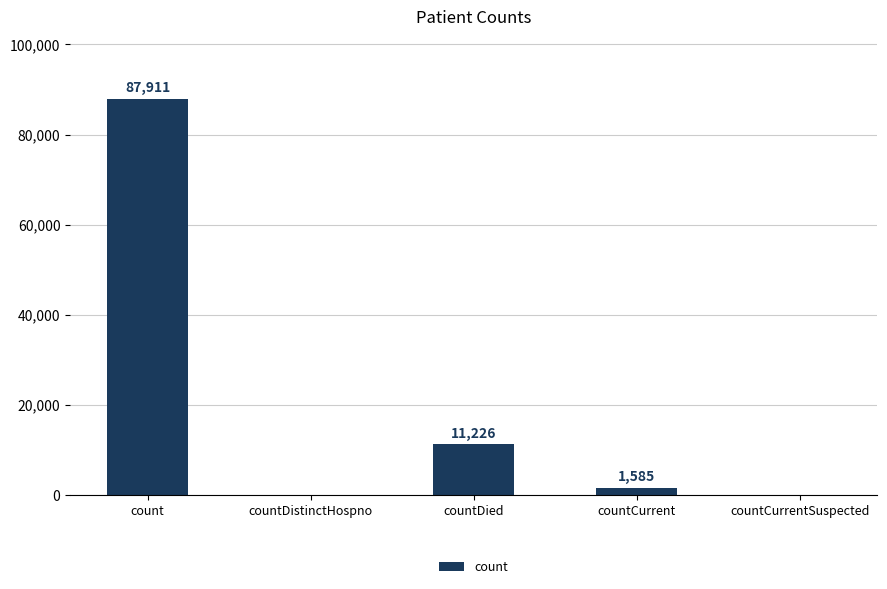

Approximately how many times larger is the value at countCurrent compared to countDied?

0.1